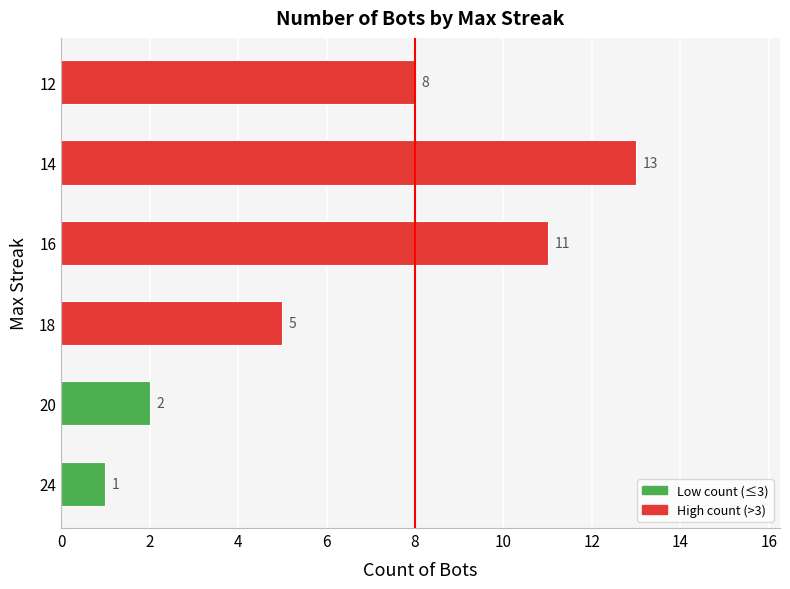

What is the difference between the second highest and minimum values?

10